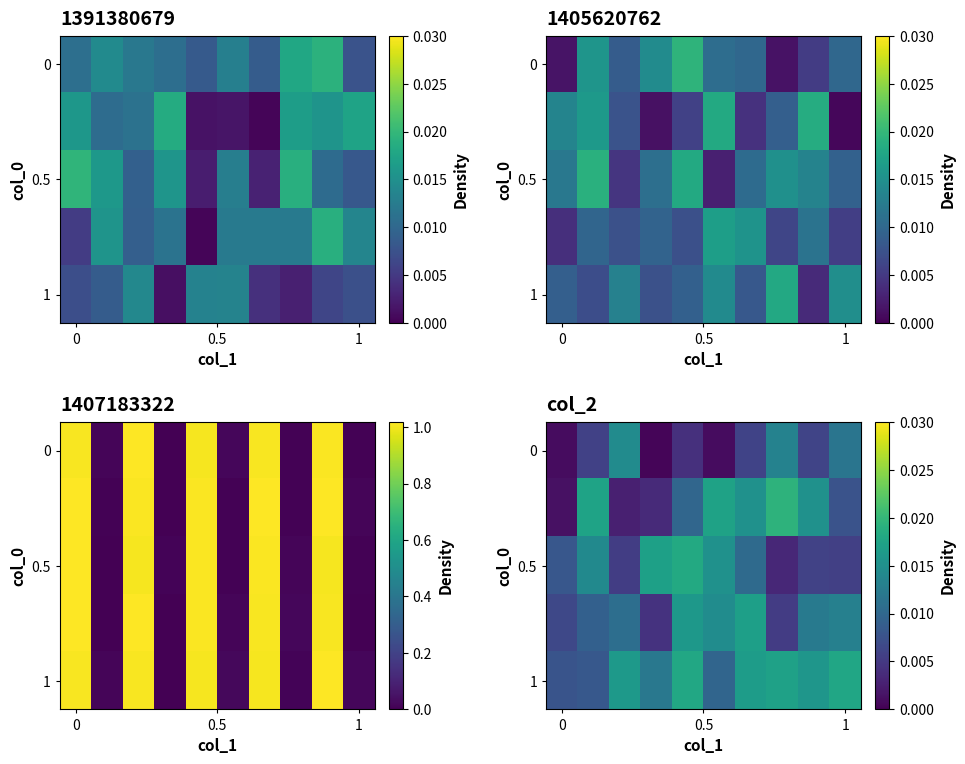

At which category does the chart reach its peak across all series?

7